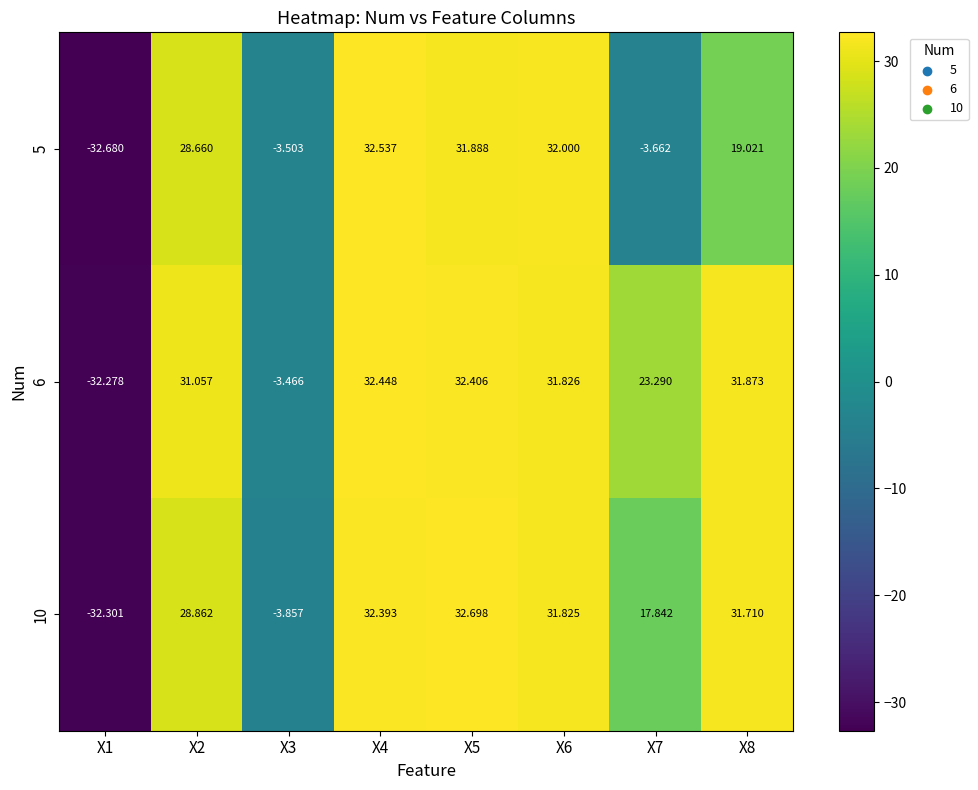

Is the value of 10 at X8 greater than the value of 5 at X6?

No